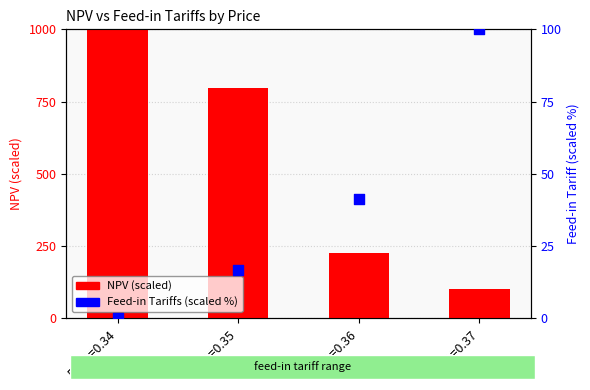

Which series has the largest total across all categories?

NPV (scaled)